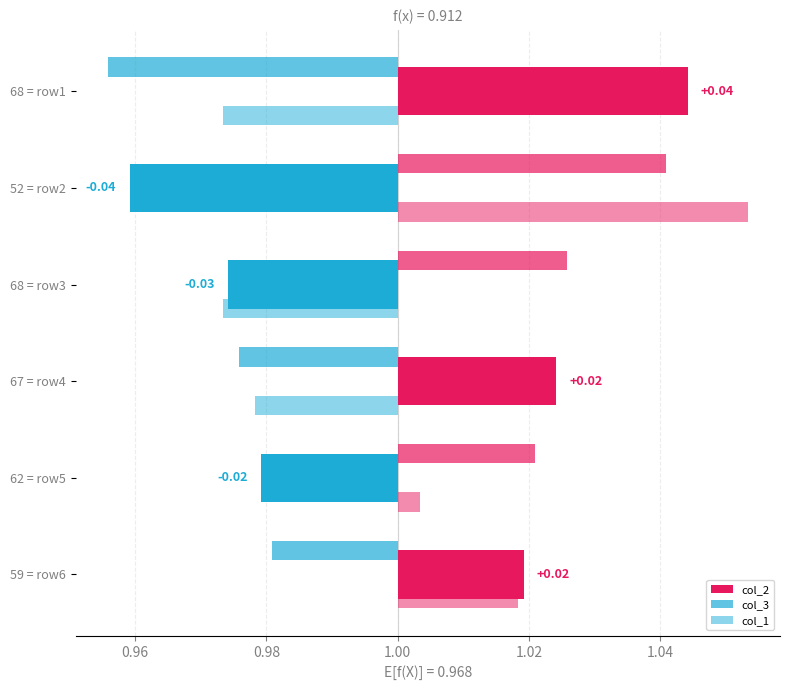

The col_3 series shows -0.0 at 68 = row1. True or false?

True